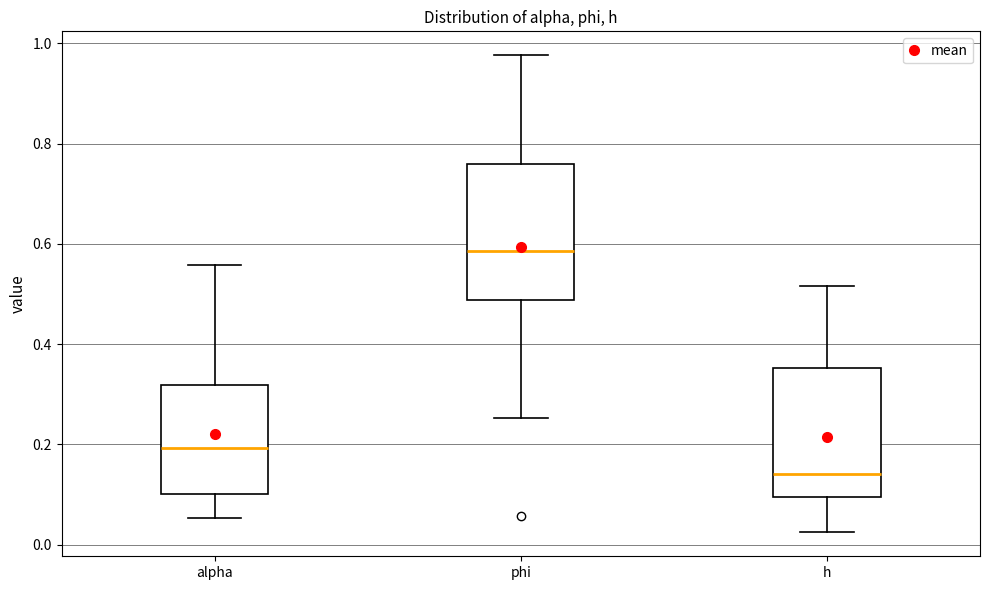

Which box's median line is the highest?

phi